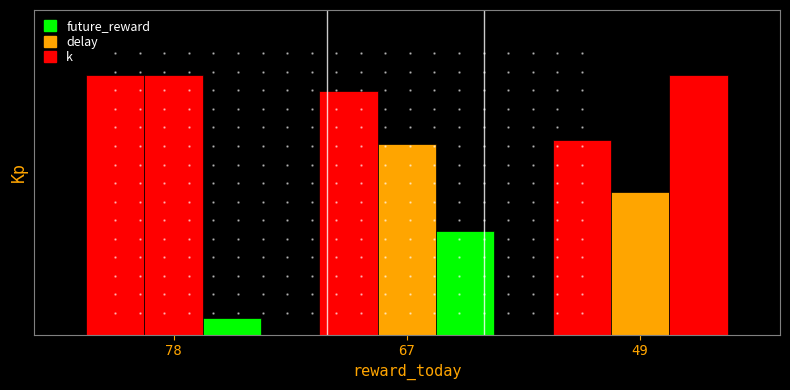

Are the bars grouped side by side (vs. stacked)?

Yes